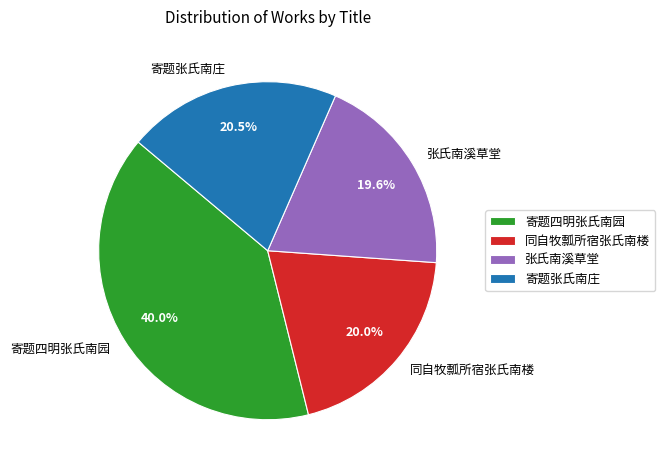

Approximately how many times larger is the value at 寄题四明张氏南园 compared to 张氏南溪草堂?

2.0